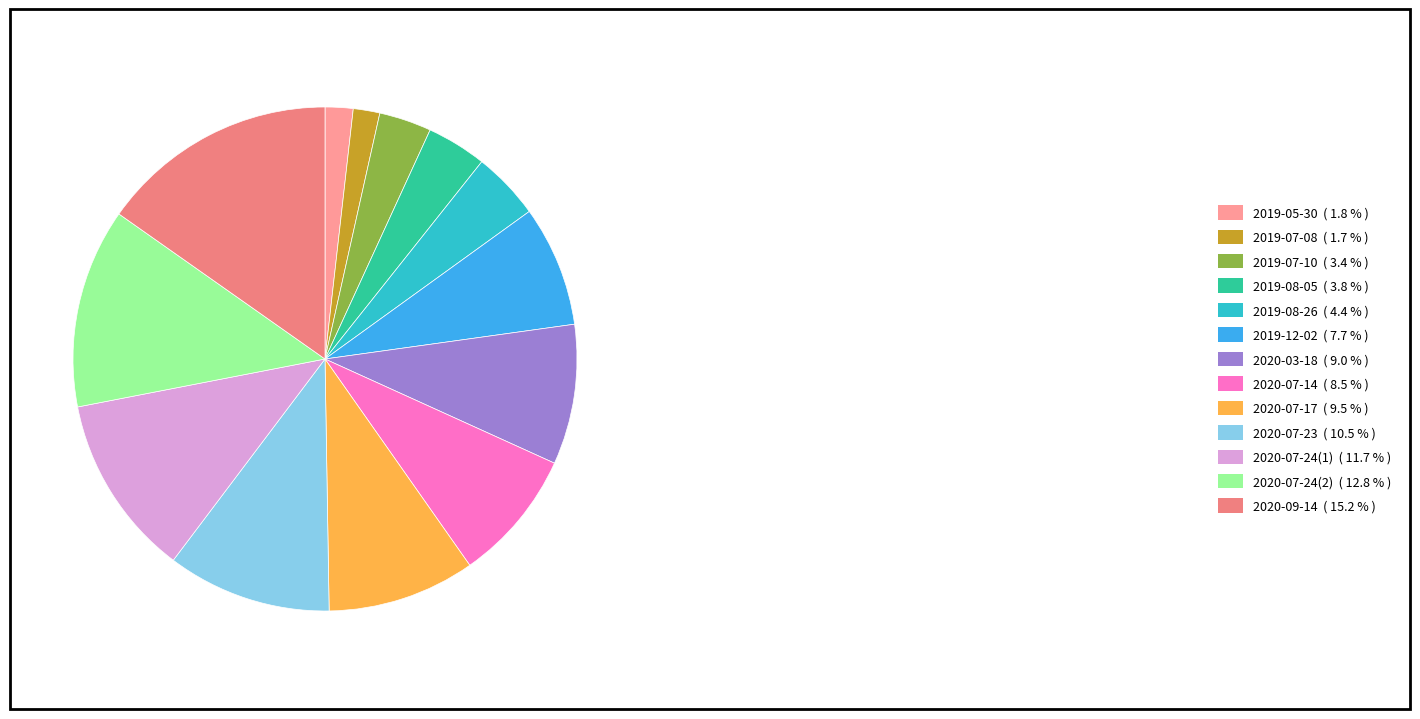

True or false: 2019-05-30 accounts for 2% of the total.

True